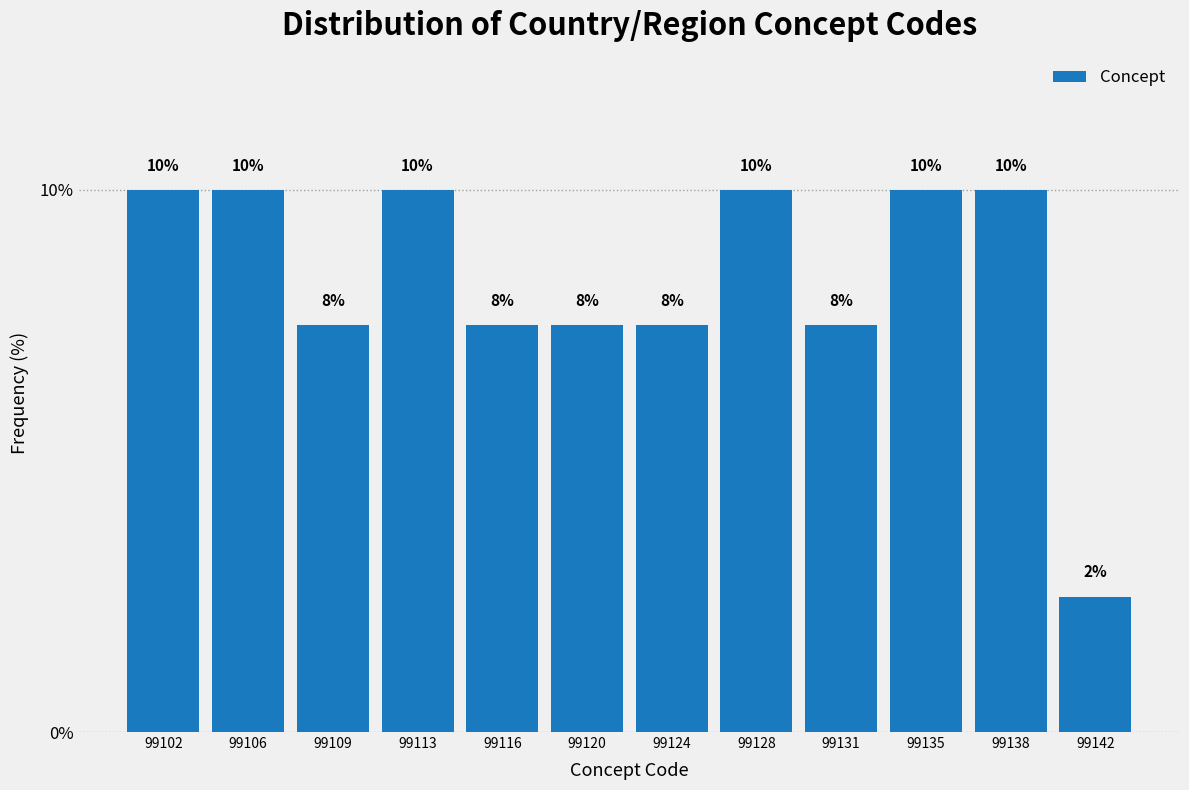

What is the ratio of the value at 99135 to the value at 99106?

1.0